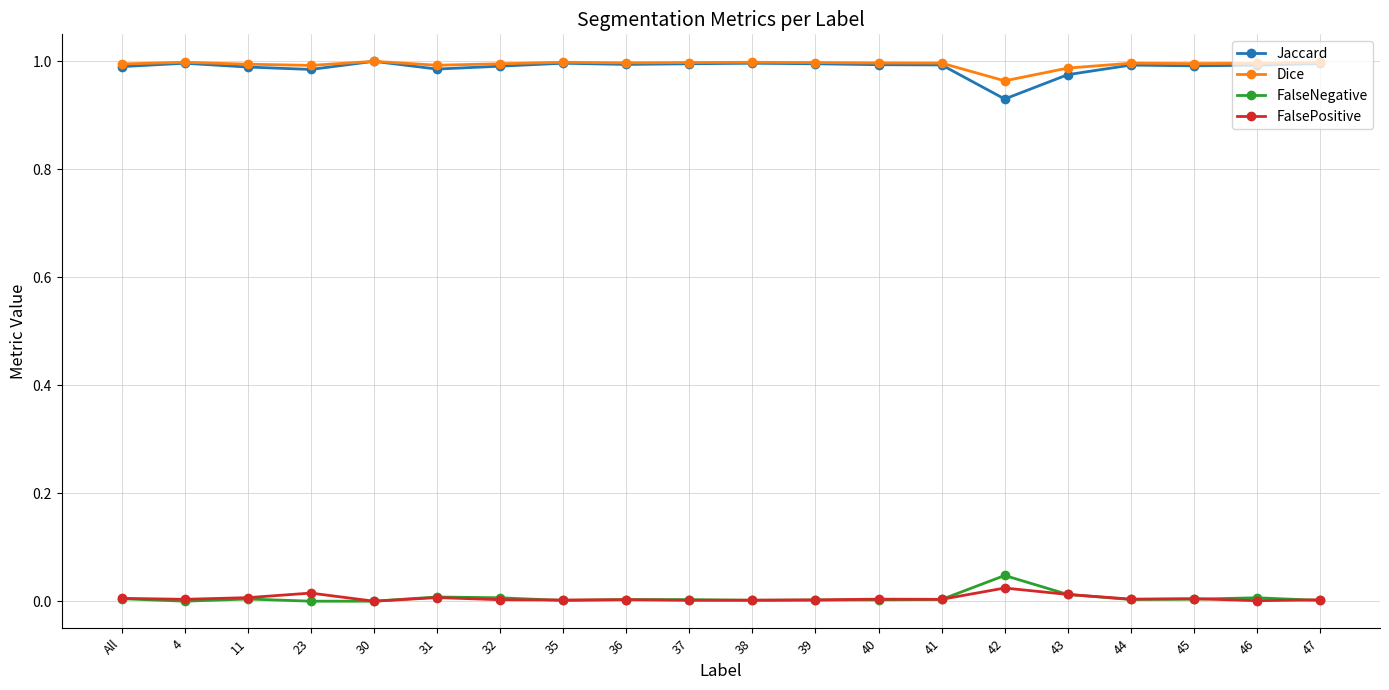

How many lines are shown in the chart?

4